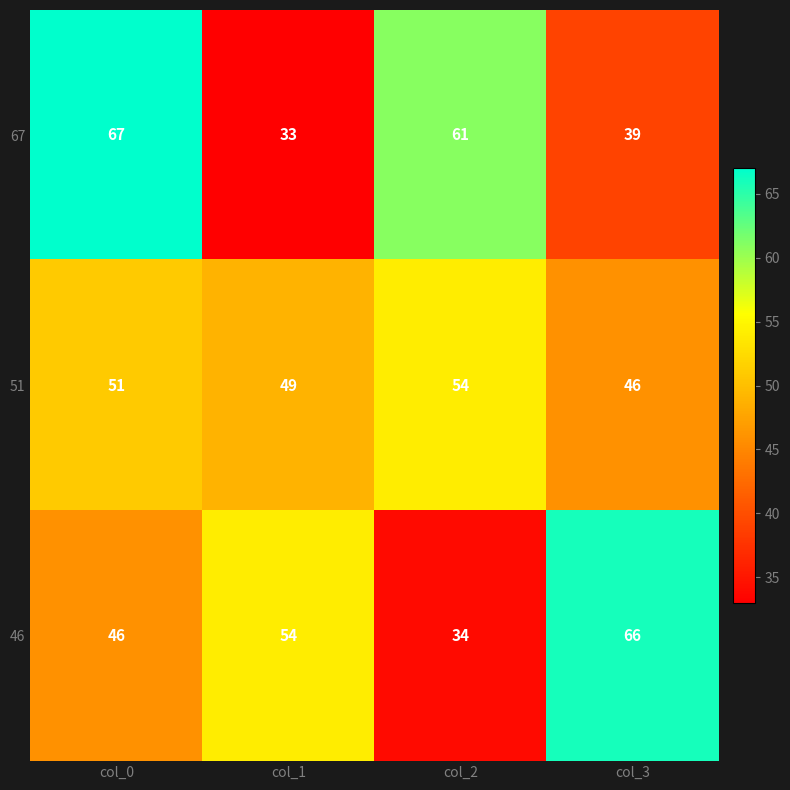

Reading left to right, what are all the values shown in this chart?

67: 67	33	61	39
51: 51	49	54	46
46: 46	54	34	66